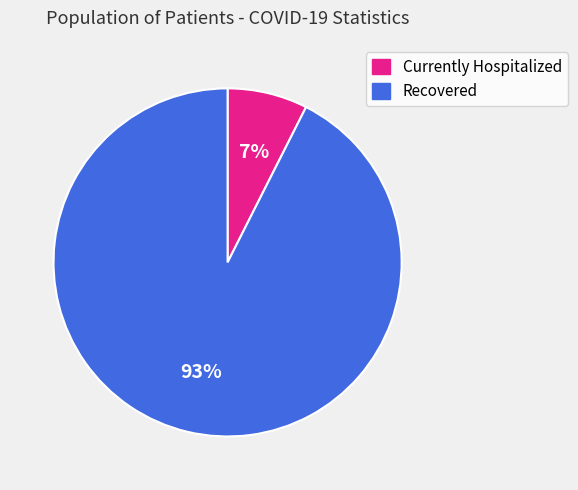

To the nearest percent, what is the combined percentage of Recovered and Currently Hospitalized?

100%